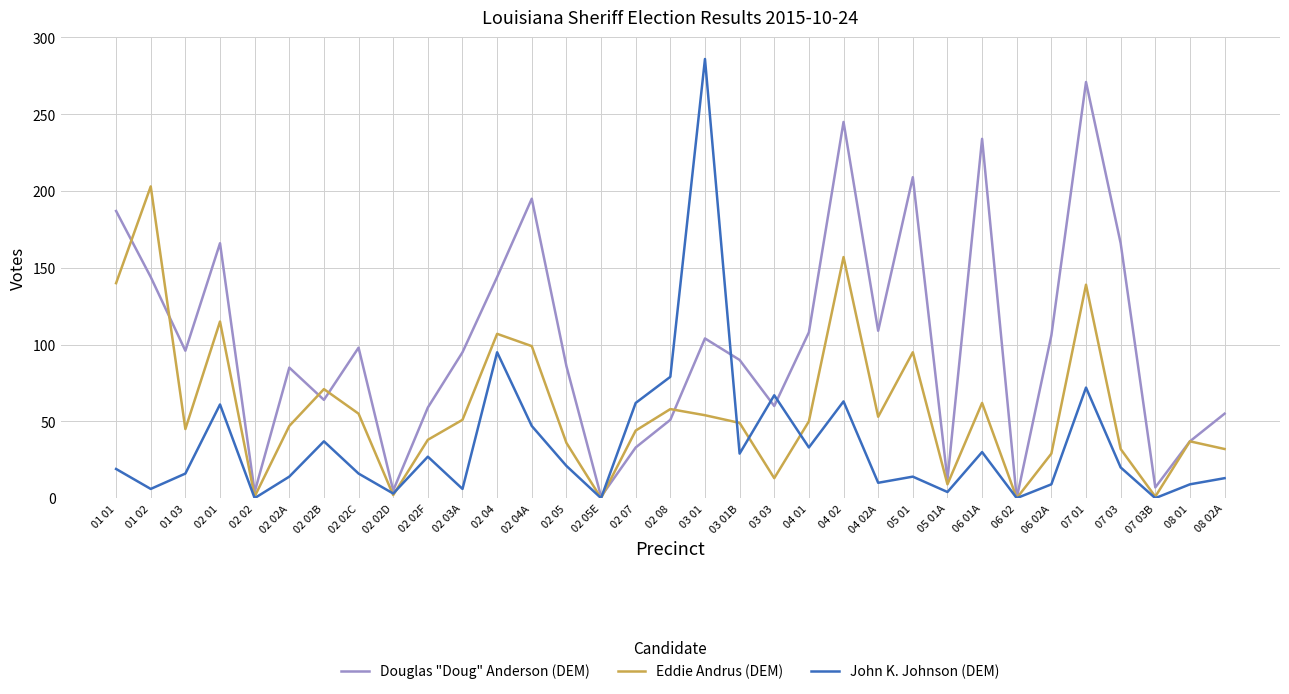

Which label corresponds to the largest value in the chart?

03 01